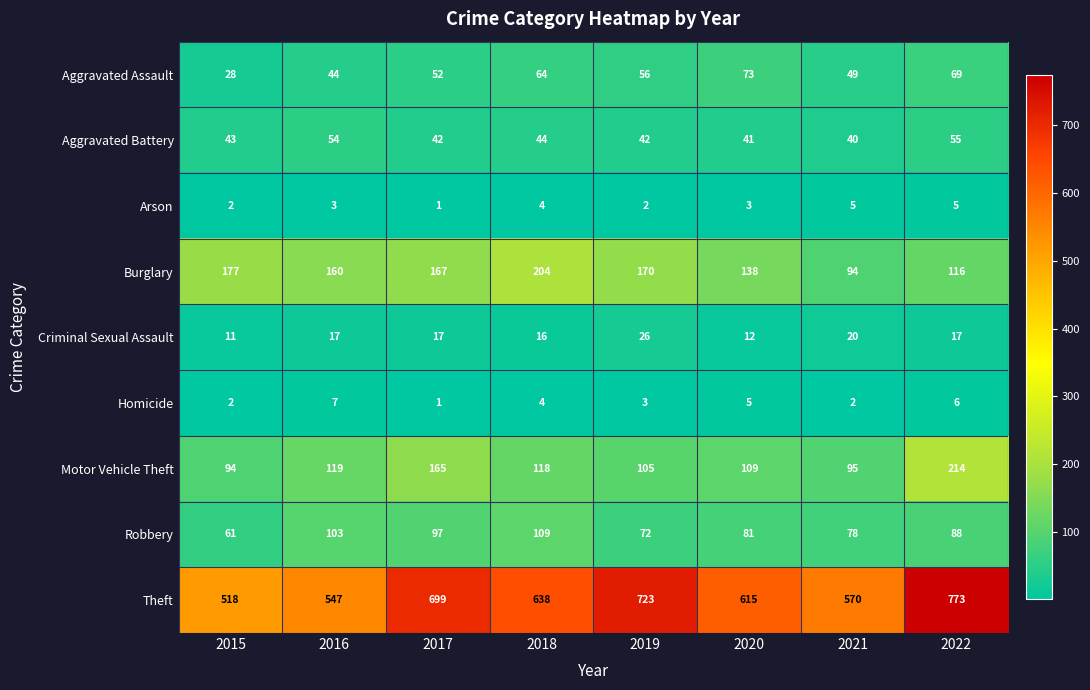

What is the greatest value displayed?

773